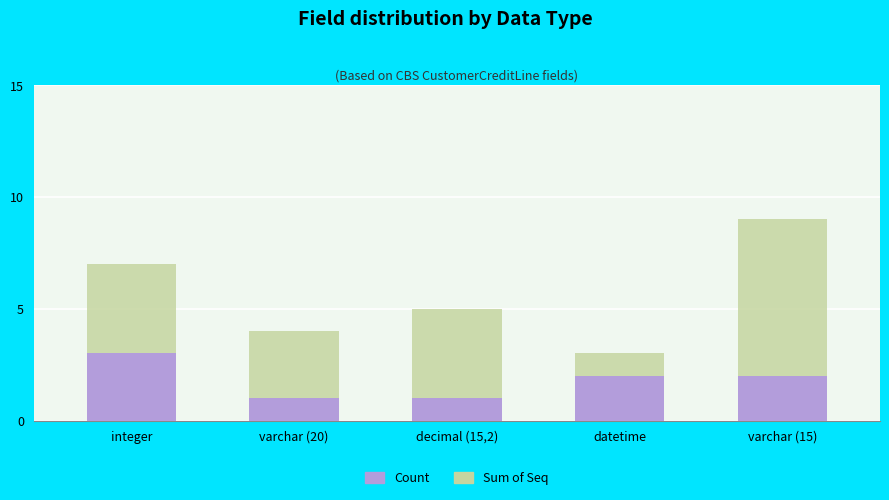

Does the chart contain any negative values?

No